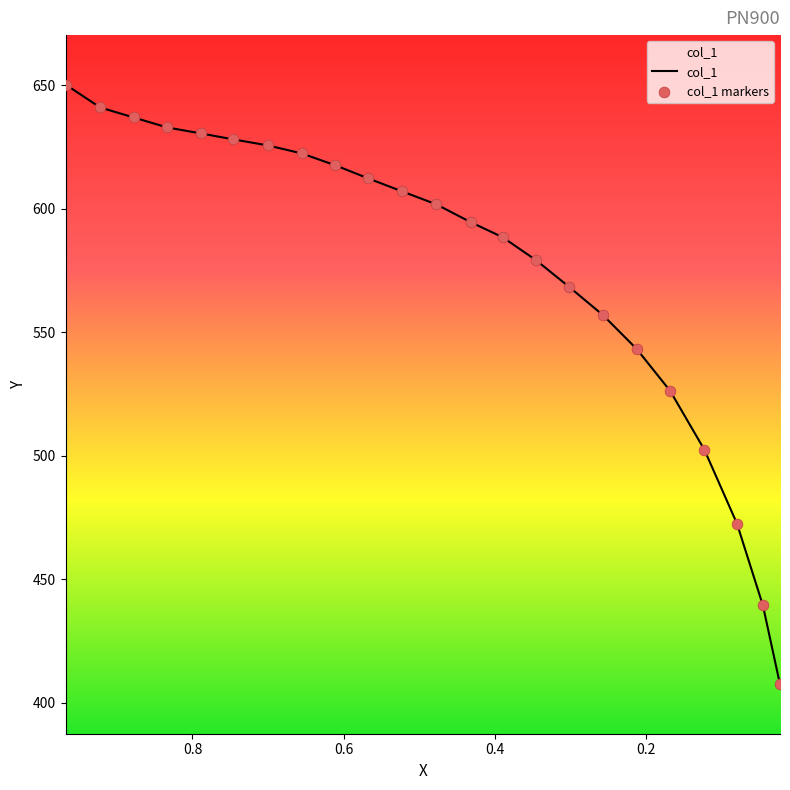

Which series has the widest spread of Y values?

col_1